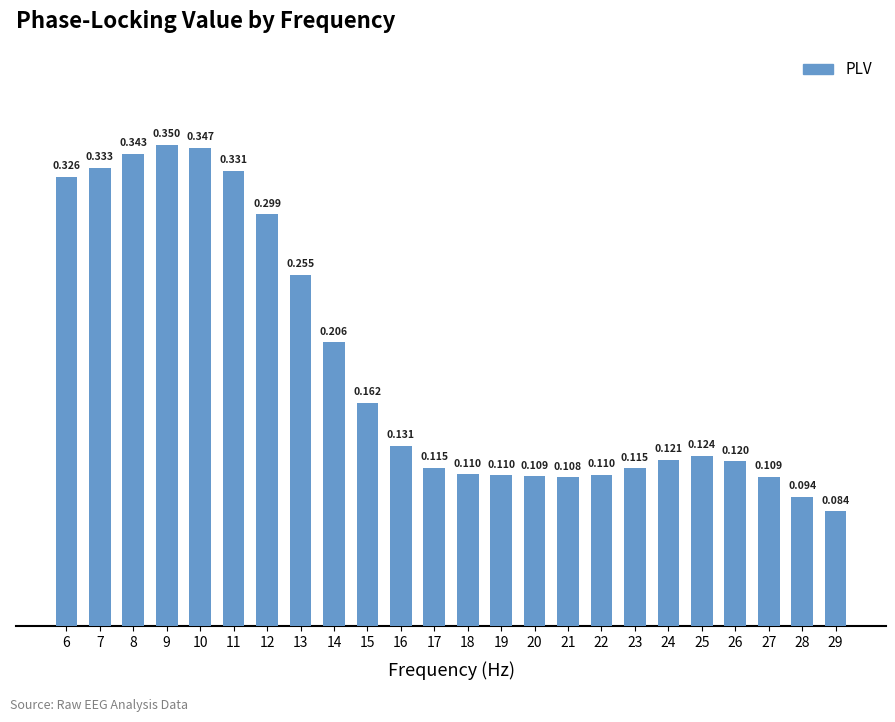

At which label is the value closest to 0?

29